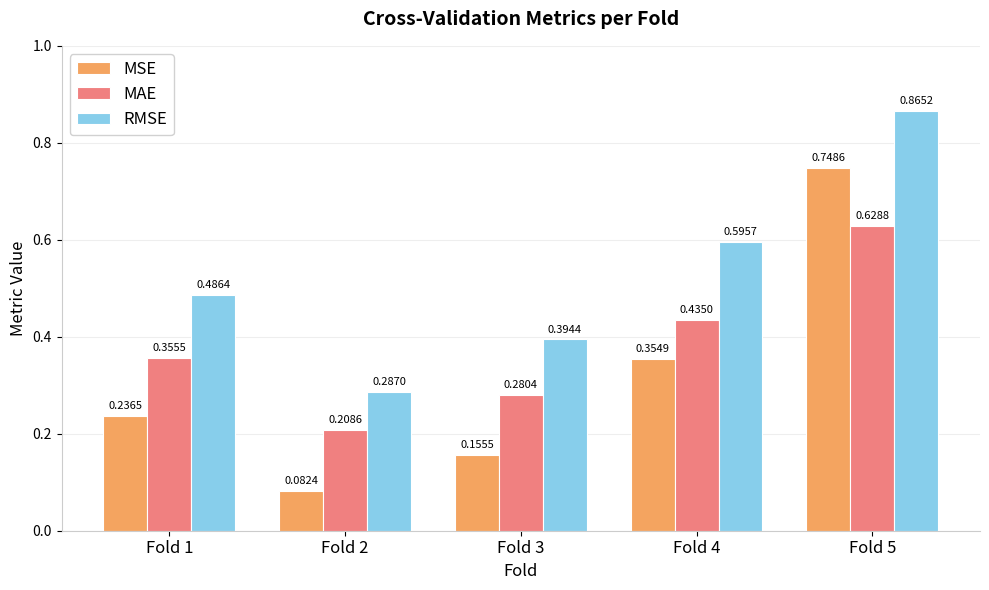

Is the value of RMSE at Fold 5 greater than the value of MSE at Fold 3?

Yes